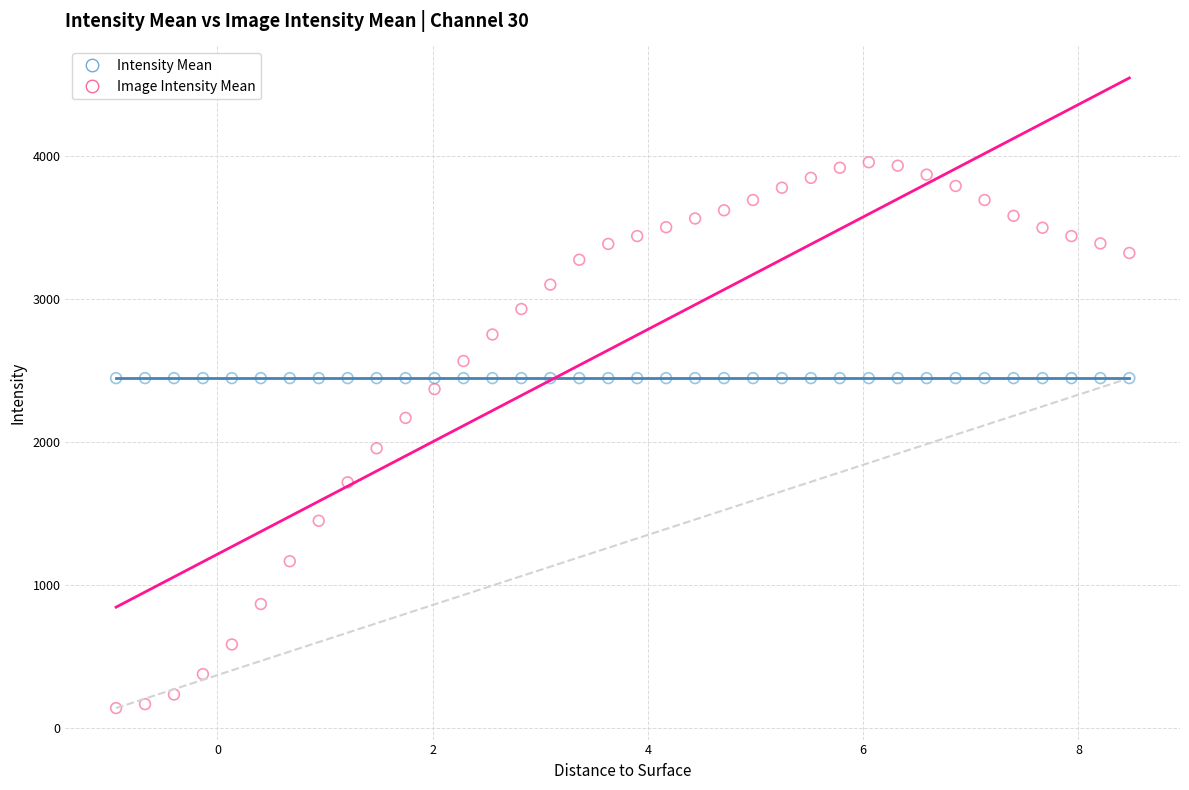

What are all the series names shown in the legend?

Intensity Mean, Image Intensity Mean